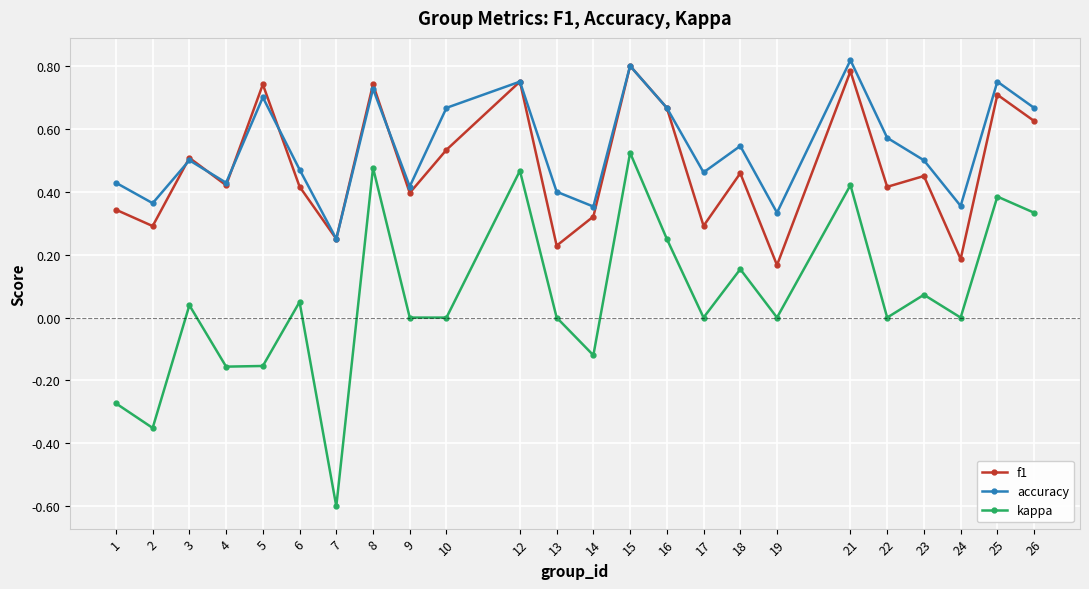

True or false: accuracy has a value of 0.5 at 6.

True